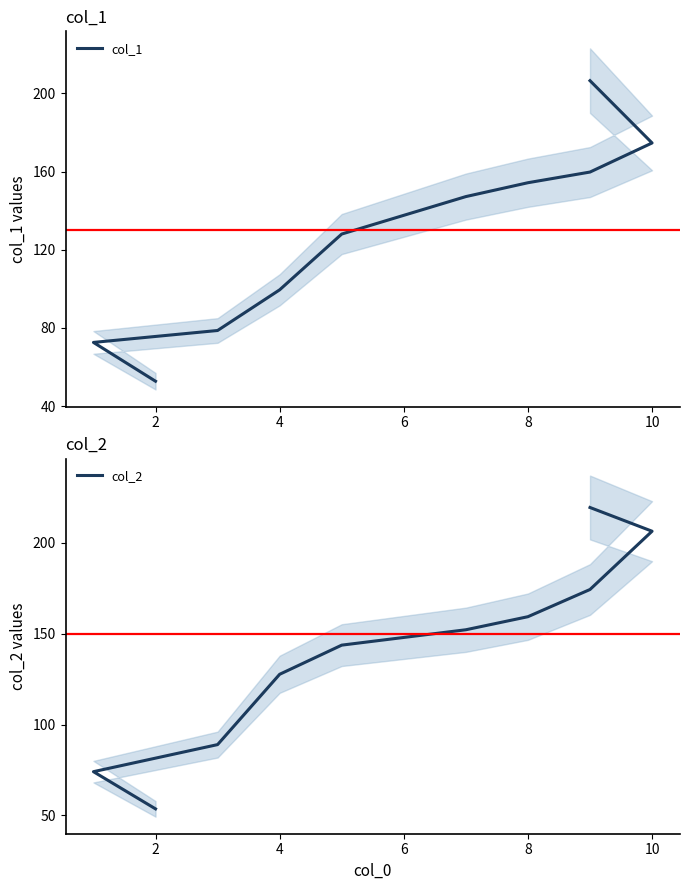

Reading left to right, transcribe all the data shown in this chart.

col_1: 52.8	72.6	78.7	99.5	128.1	147.2	154.3	159.8	174.6	206.5
col_2: 53.6	74.1	89.0	127.7	143.8	152.2	159.4	174.4	206.4	219.5